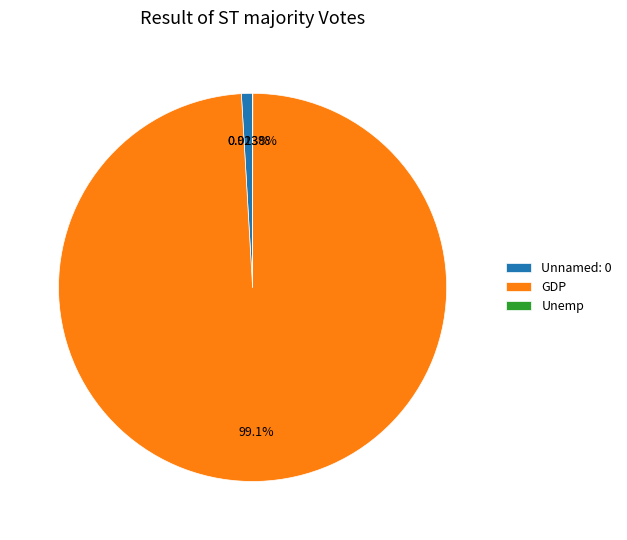

Is it true that GDP is 99% of the pie?

True